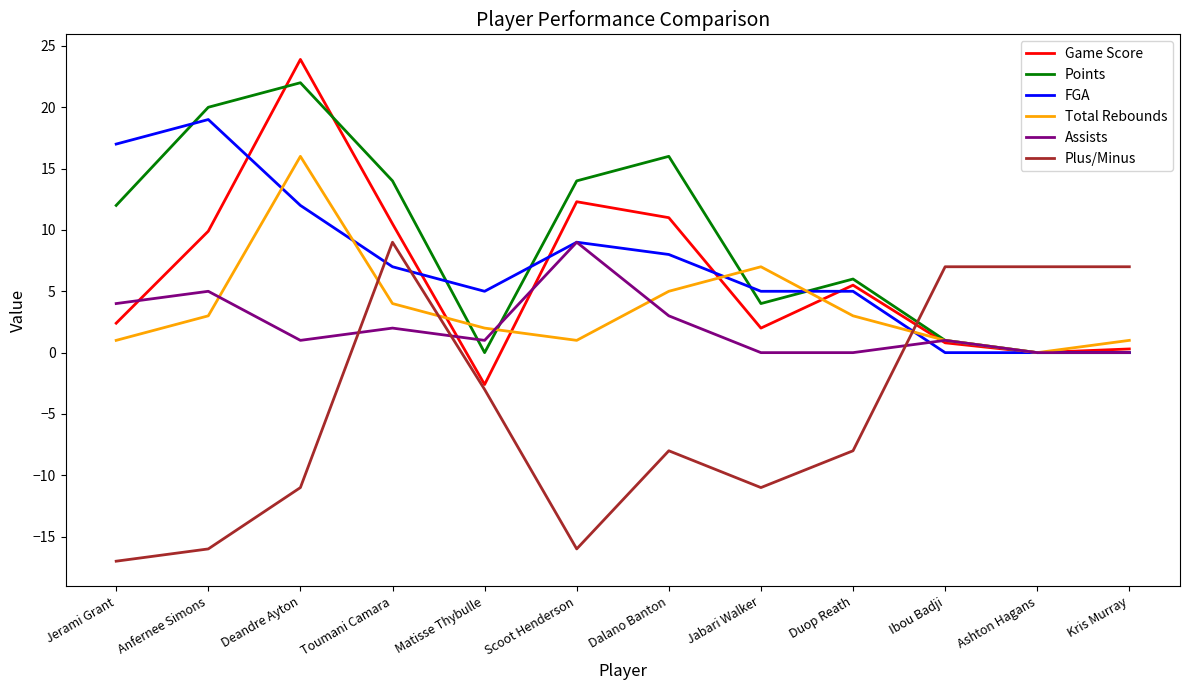

What is the maximum value for Plus/Minus?

9.0